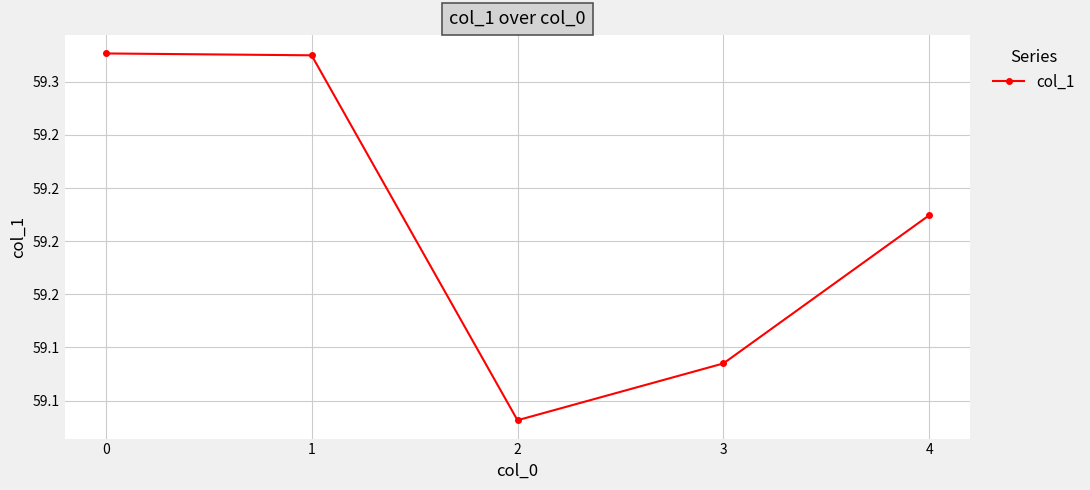

What is the difference between the maximum and second lowest values?

0.1